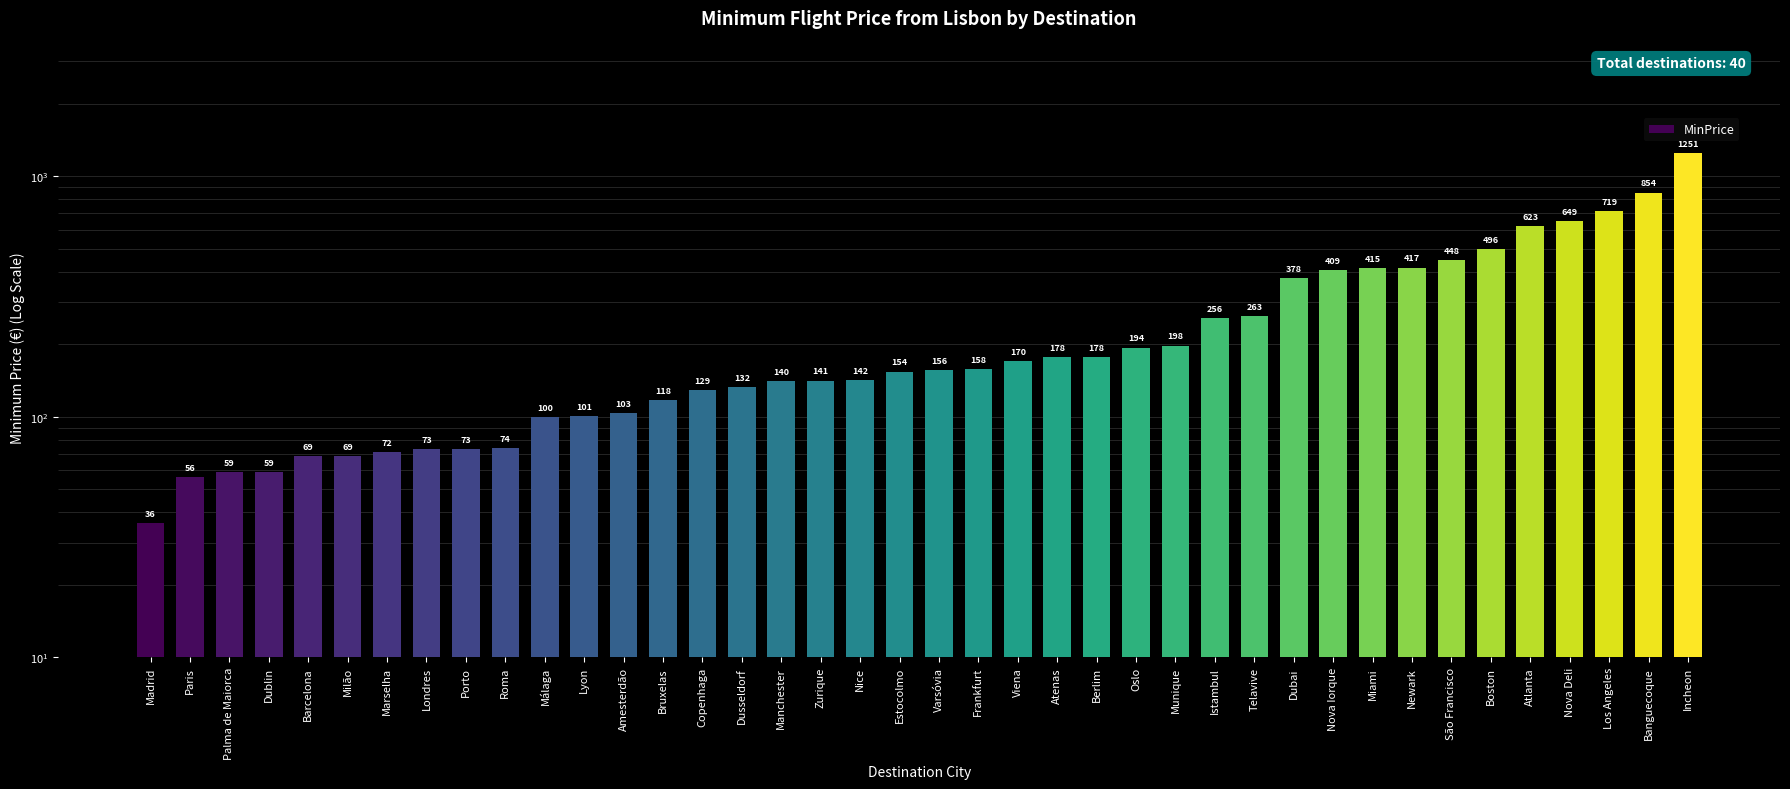

Reading left to right, transcribe all the data shown in this chart.

36.2	56.2	58.9	58.9	68.9	68.9	71.6	73.4	73.4	74.3	99.7	100.6	103.3	117.8	128.7	132.3	140.5	141.4	142.3	154.1	155.9	157.7	170.4	177.6	177.6	193.9	197.6	256.4	262.8	377.9	408.7	415.0	416.8	447.6	495.7	622.5	648.8	718.6	854.5	1251.4